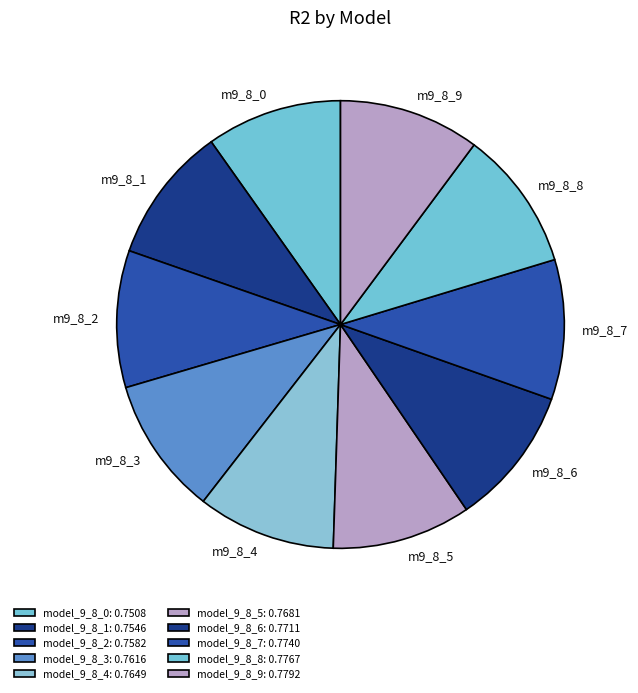

Is the sum of m9_8_1 and m9_8_0 greater than half?

No